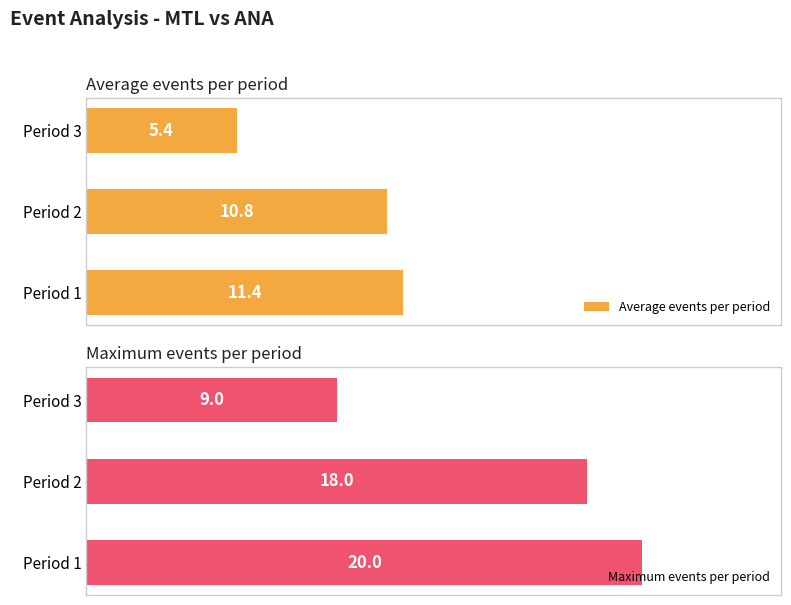

At which label is Average events per period closest to 8?

Period 3